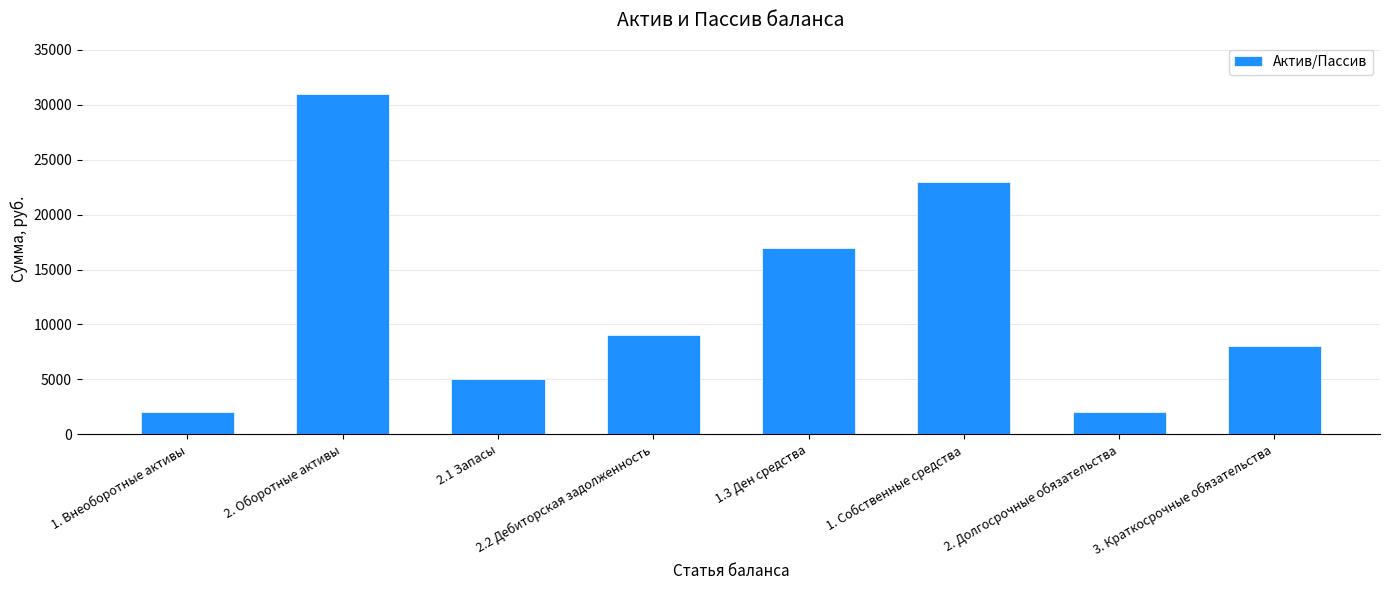

What is the greatest value displayed?

31000